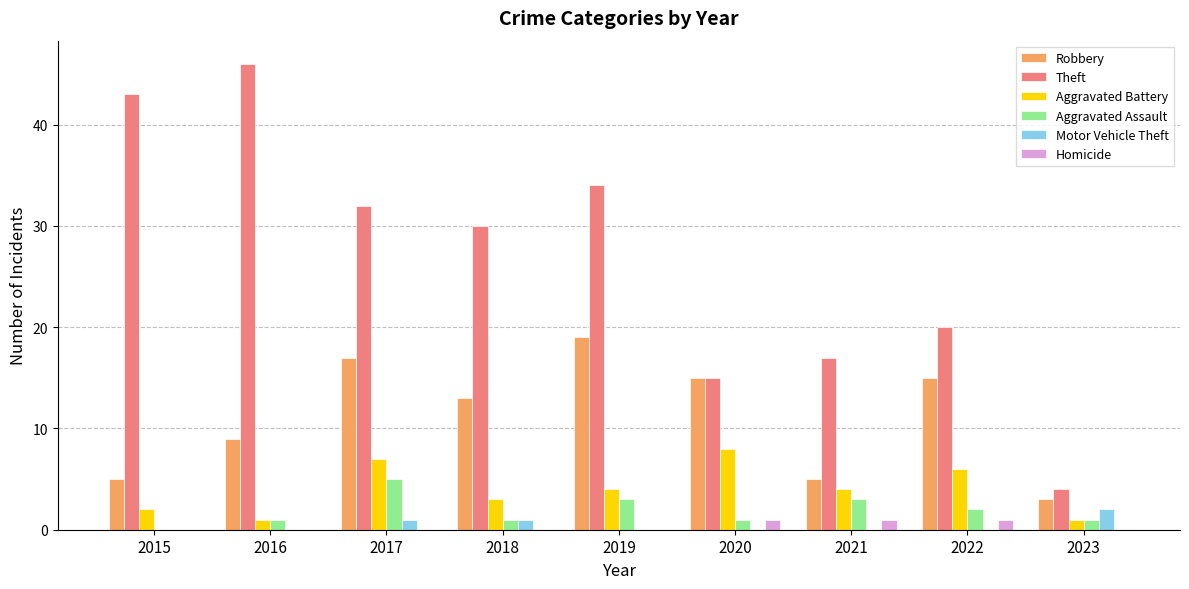

Which series changed the most between 2020 and 2021?

Robbery